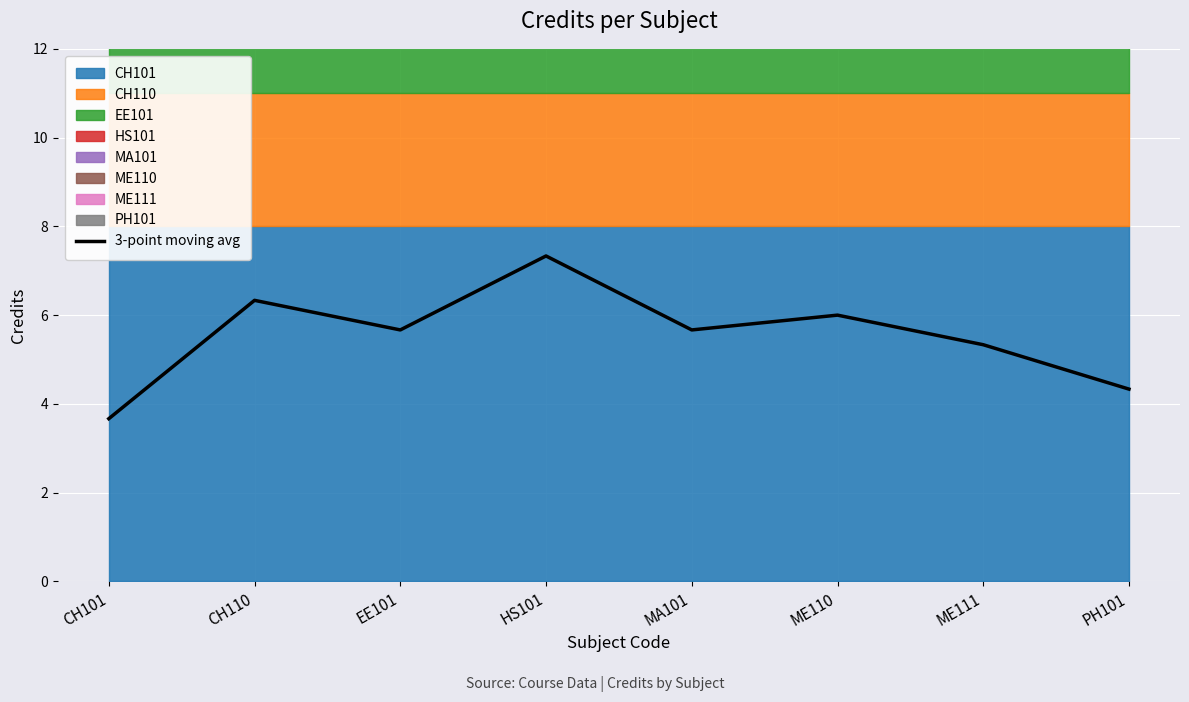

At which label is 3-point moving avg closest to 5?

ME111